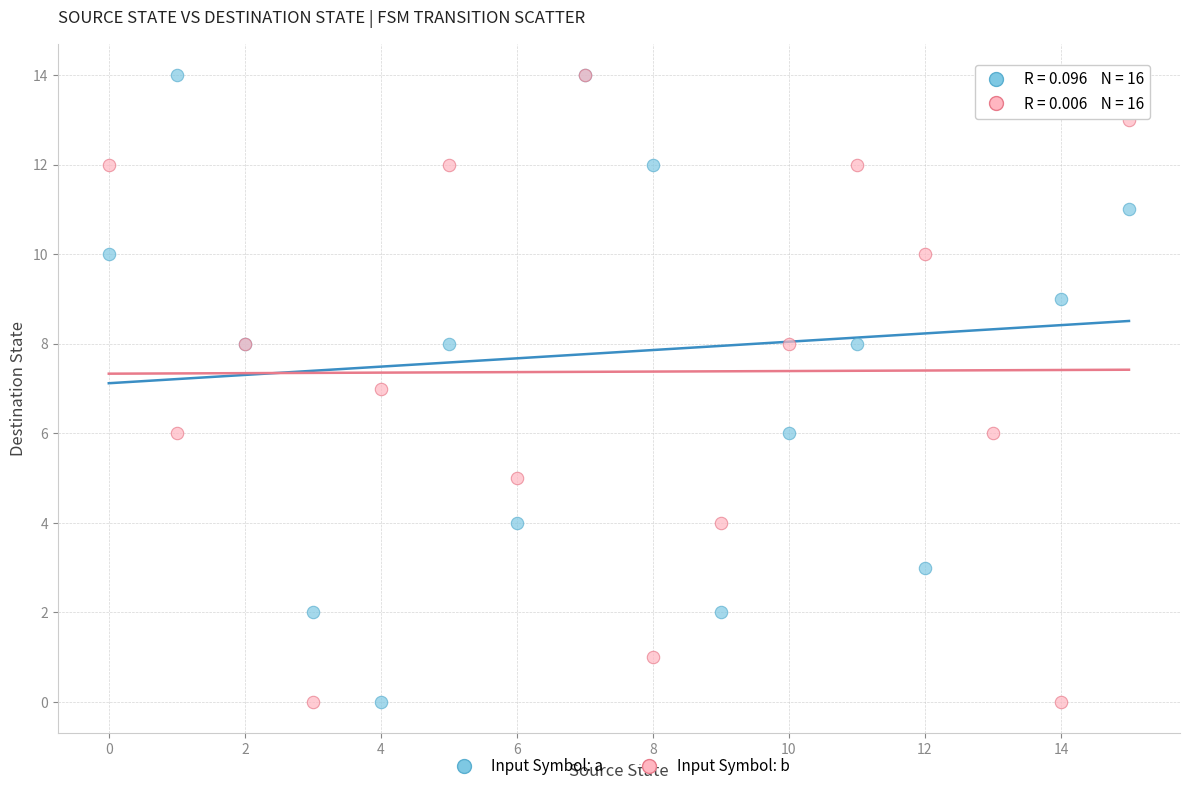

What are all the series names shown in the legend?

Input Symbol: a, Input Symbol: b